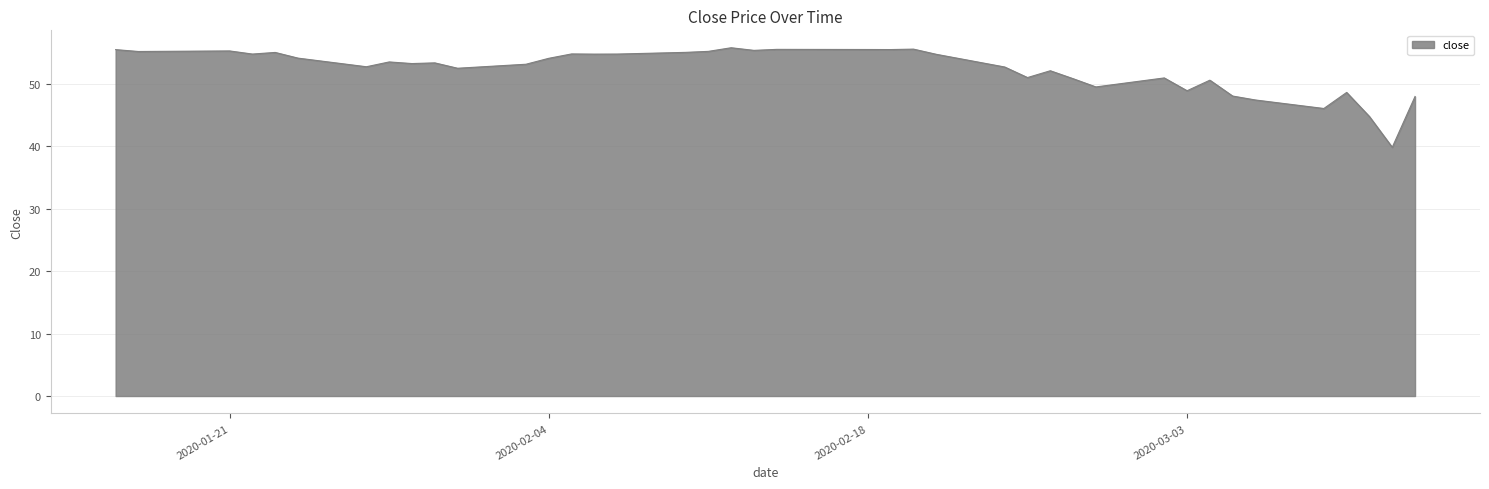

What is the difference between the maximum and minimum values?

15.9